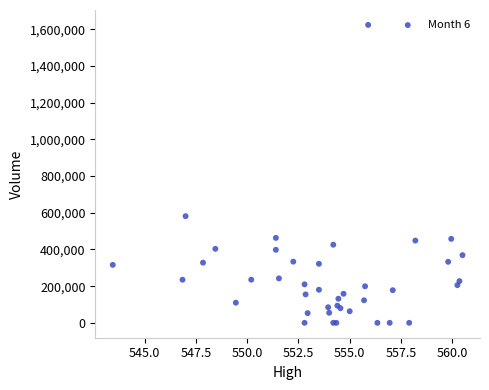

What Y value in the scatter plot is closest to 812169?

581501